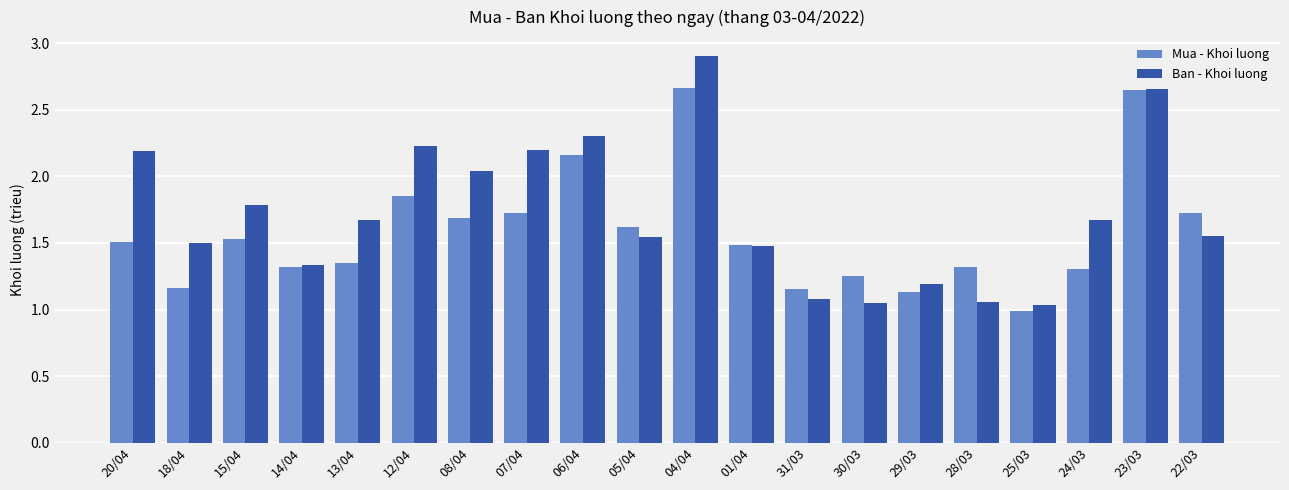

Are the bars grouped side by side (vs. stacked)?

Yes